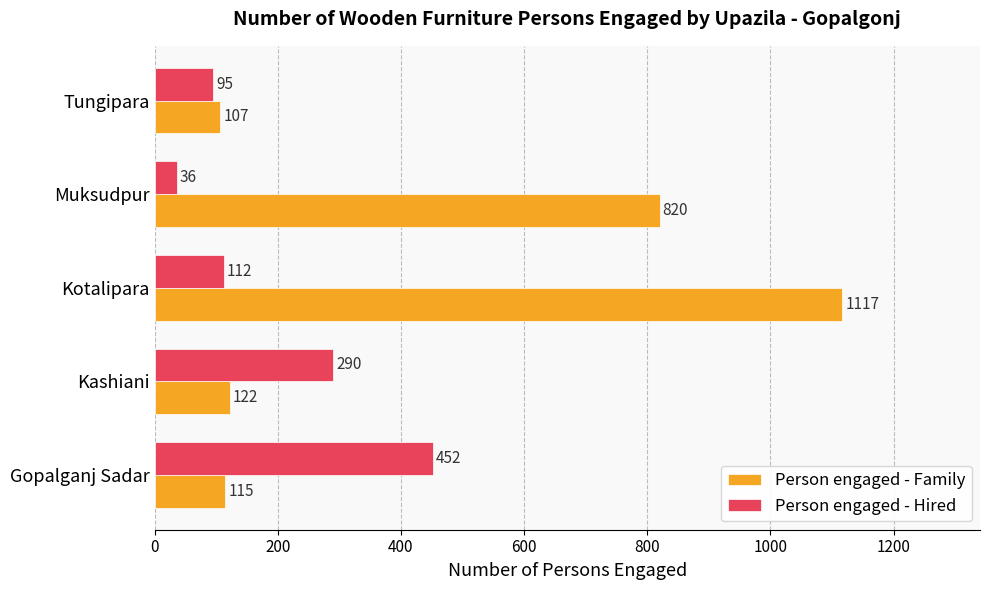

What is the difference between the highest and lowest values at Muksudpur?

784